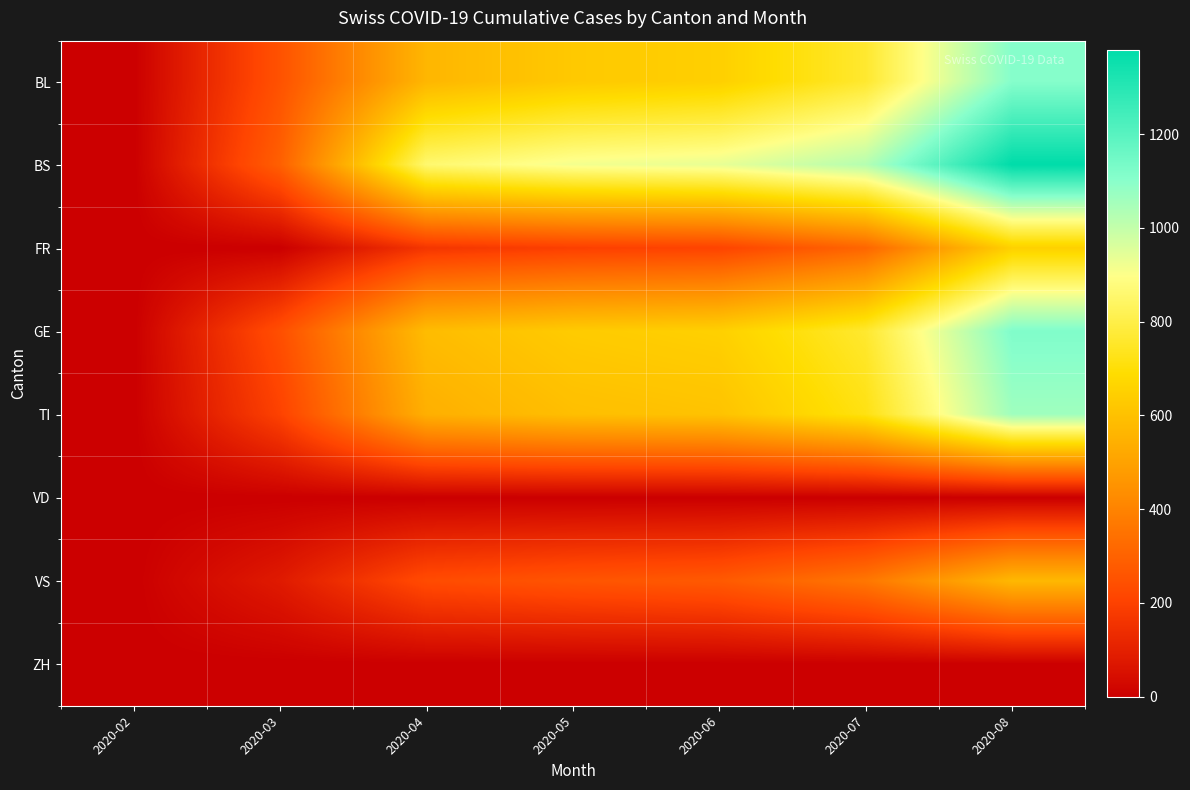

Reading right to left, extract all data points from this chart.

BL: 2020-08=1107	2020-07=762	2020-06=648	2020-05=626	2020-04=566	2020-03=251	2020-02=0
BS: 2020-08=1380	2020-07=1025	2020-06=936	2020-05=916	2020-04=859	2020-03=292	2020-02=0
FR: 2020-08=652	2020-07=311	2020-06=207	2020-05=195	2020-04=165	2020-03=0	2020-02=0
GE: 2020-08=1118	2020-07=762	2020-06=650	2020-05=633	2020-04=585	2020-03=241	2020-02=0
TI: 2020-08=1062	2020-07=718	2020-06=607	2020-05=593	2020-04=544	2020-03=202	2020-02=0
VD: 2020-08=0	2020-07=0	2020-06=0	2020-05=0	2020-04=0	2020-03=0	2020-02=0
VS: 2020-08=571	2020-07=363	2020-06=275	2020-05=259	2020-04=231	2020-03=81	2020-02=0
ZH: 2020-08=0	2020-07=0	2020-06=0	2020-05=0	2020-04=0	2020-03=0	2020-02=0